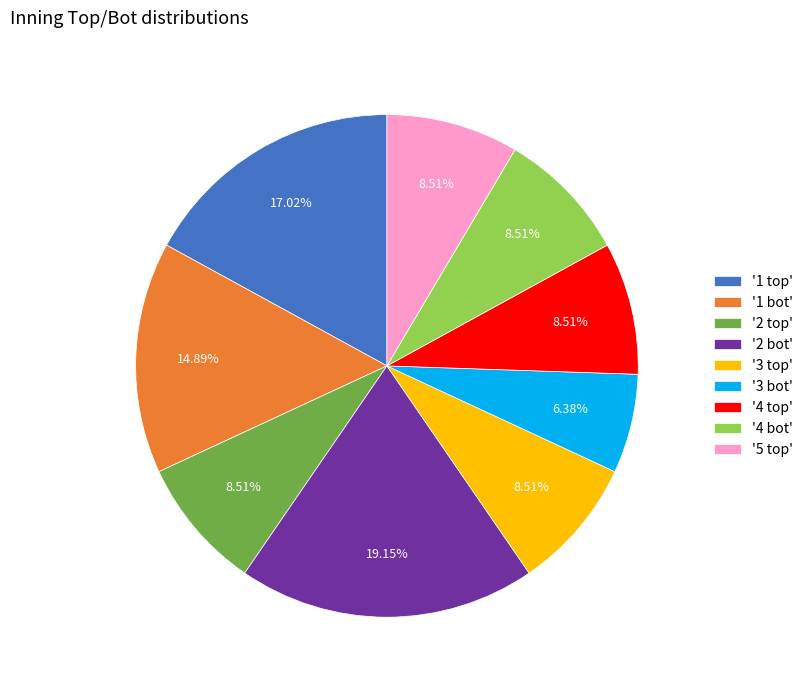

Between '2 bot' and '3 bot', which is larger?

'2 bot'